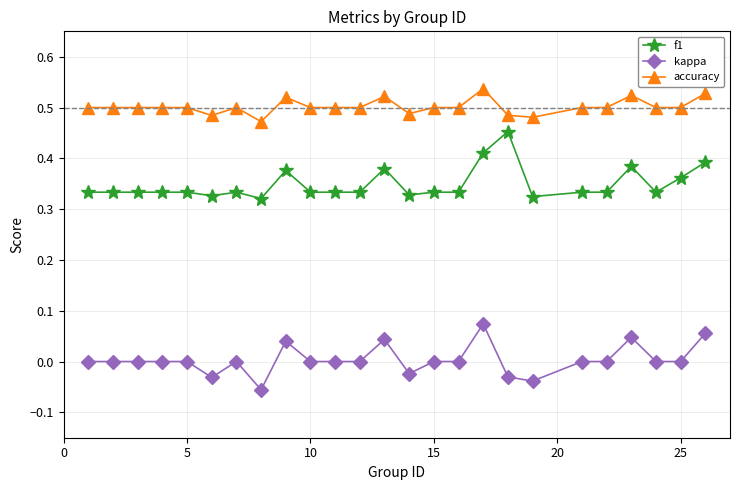

List the series in order of their overall mean, lowest first.

kappa, f1, accuracy